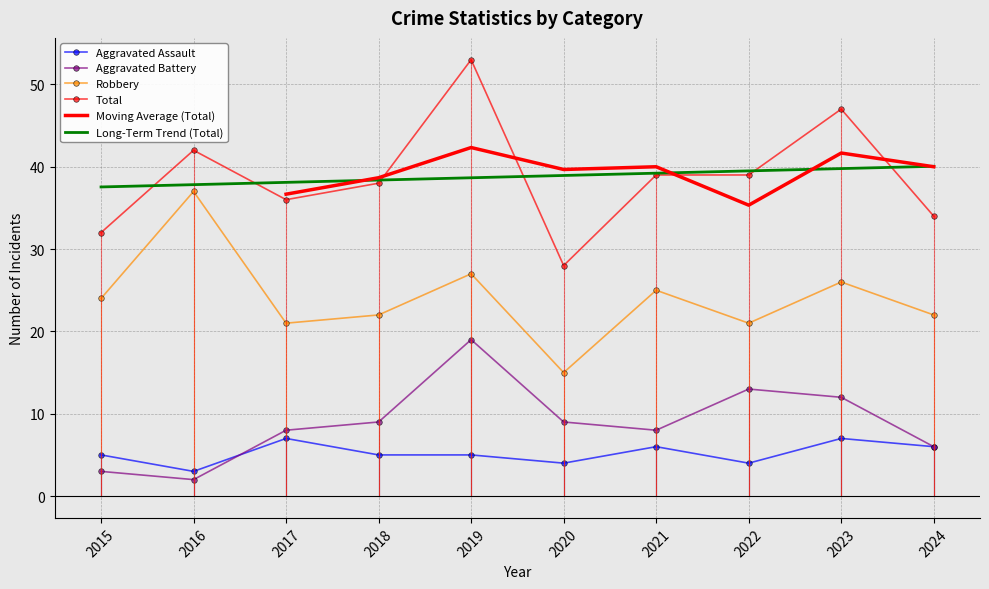

Is the value of Aggravated Assault at 2015 greater than the value of Total at 2021?

No